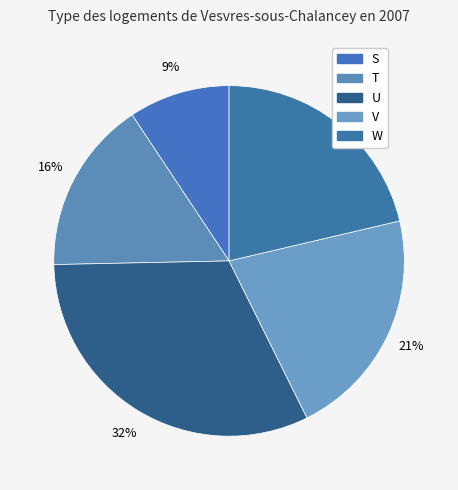

Does any single category account for the majority?

No